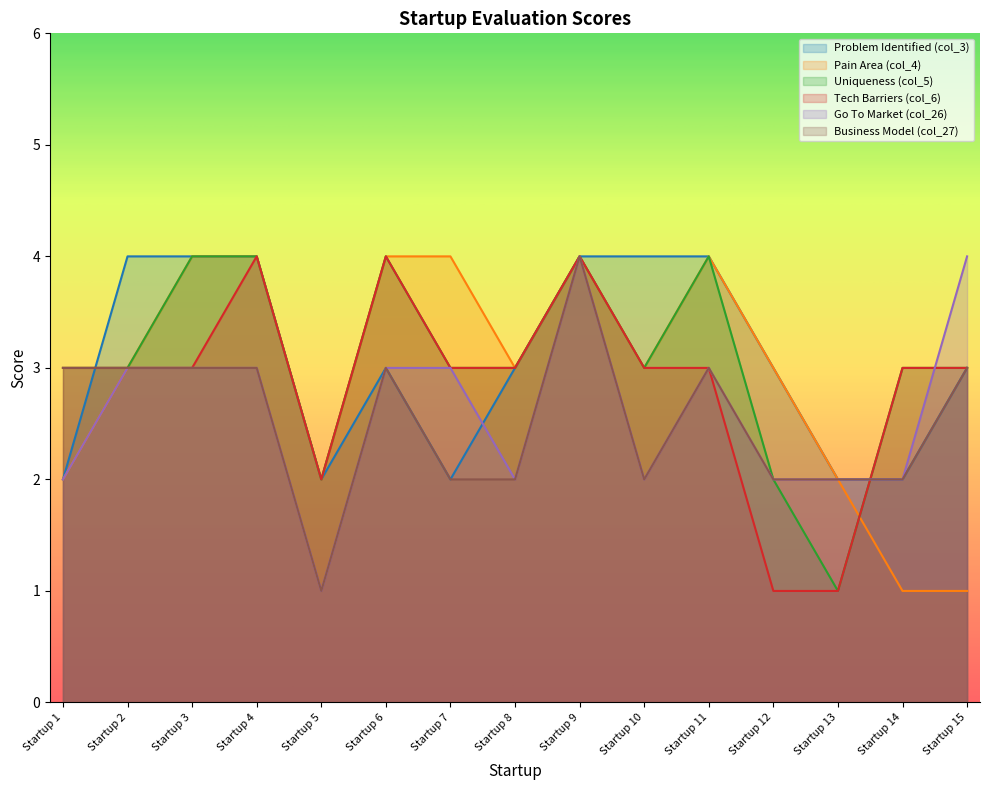

At which category is the sum across all series the highest?

Startup 9